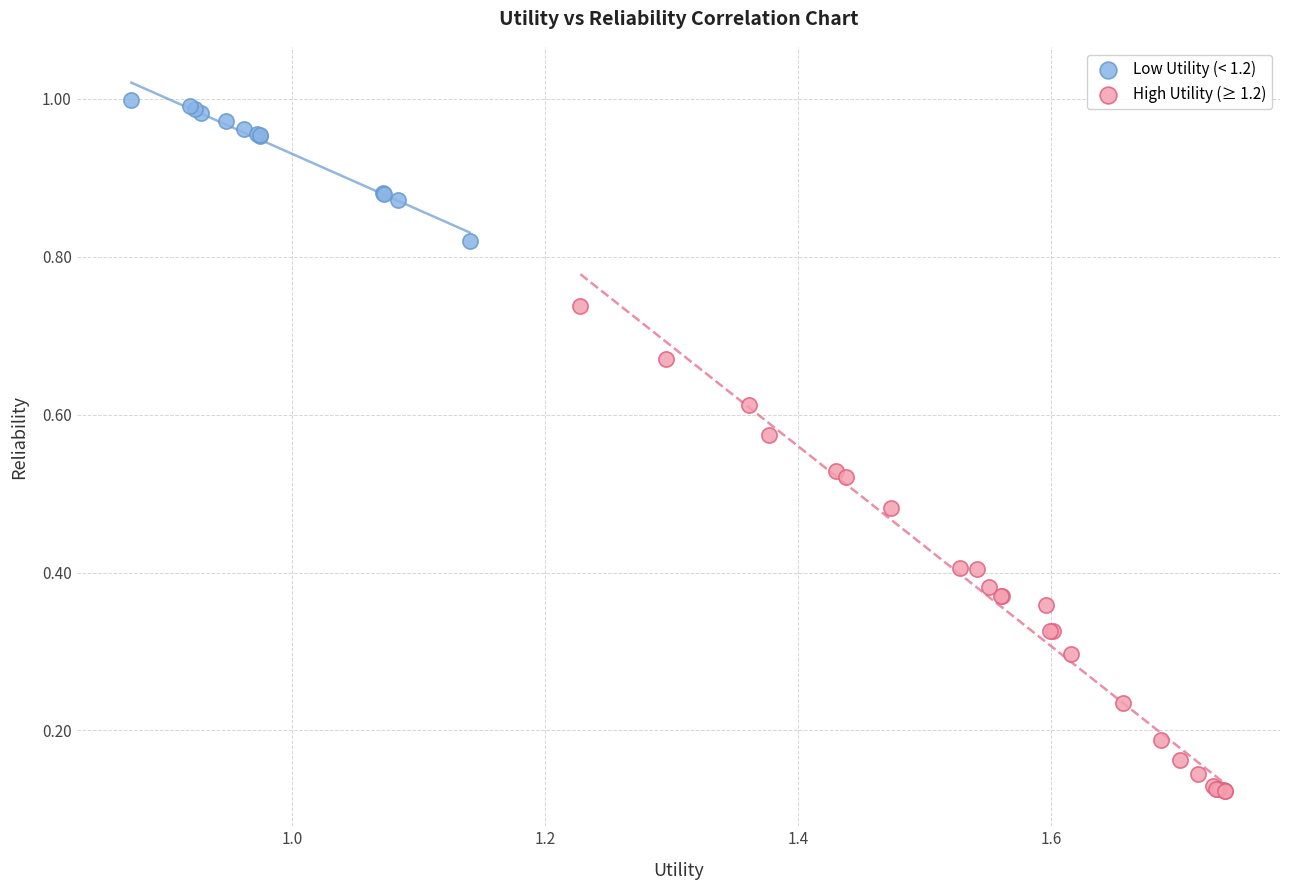

Which series contains the lowest Y value?

High Utility (≥ 1.2)